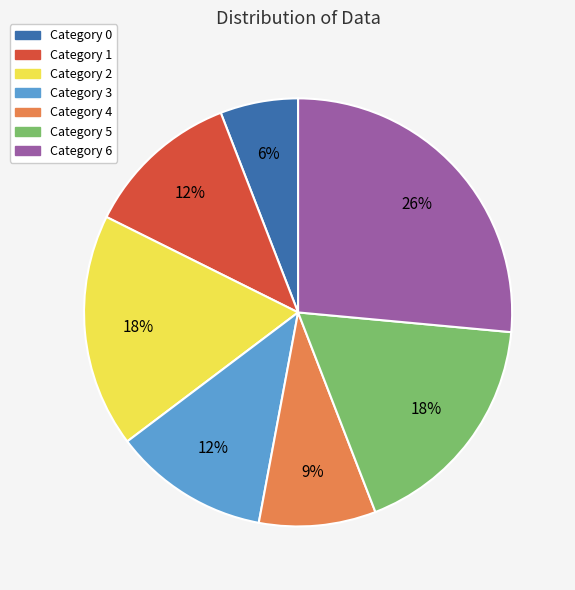

Does any single category account for the majority?

No